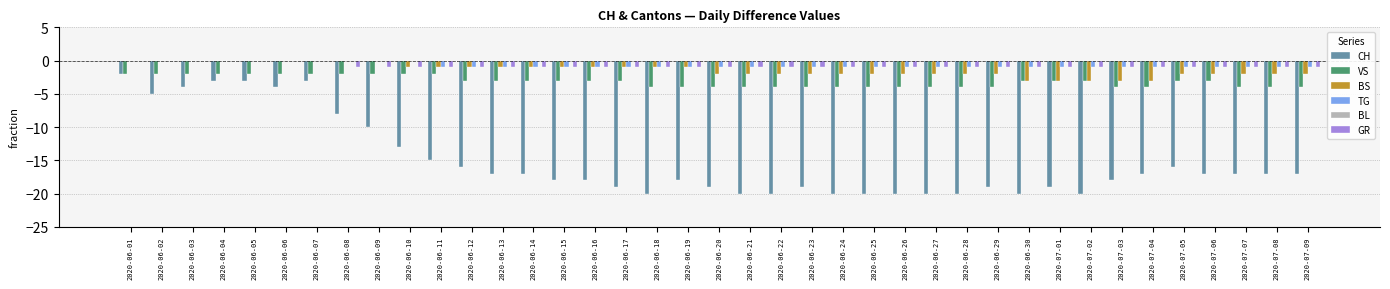

What is the total value across all series at 2020-06-04?

-5